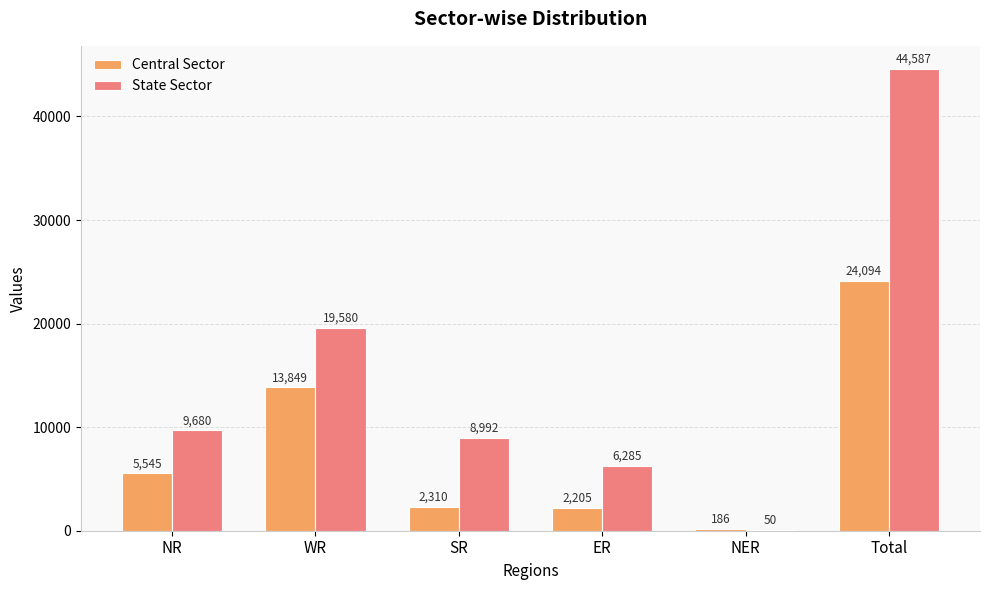

At which category does the chart reach its peak across all series?

Total